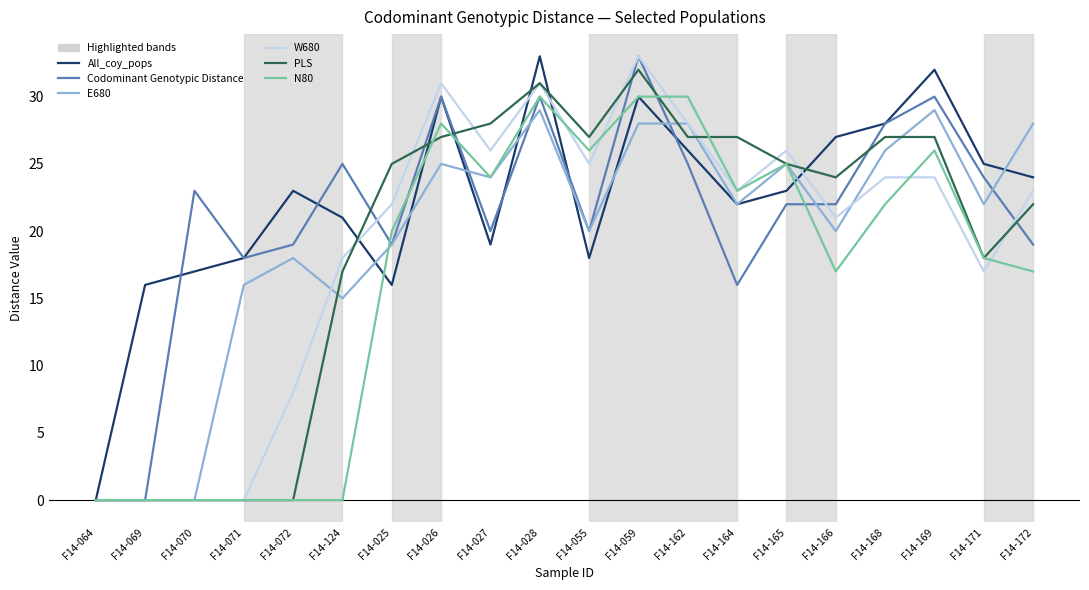

What position from the right is F14-166?

5